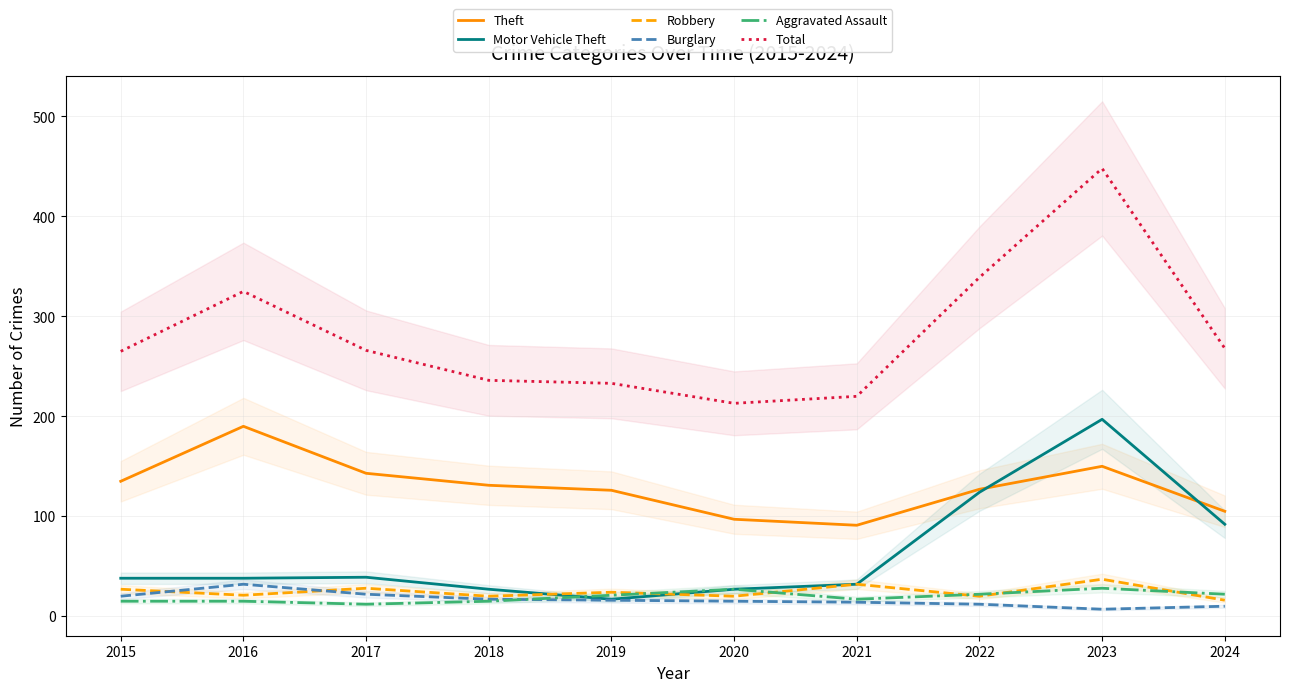

What is the approximate value of Aggravated Assault at 2023, to the nearest 10?

30